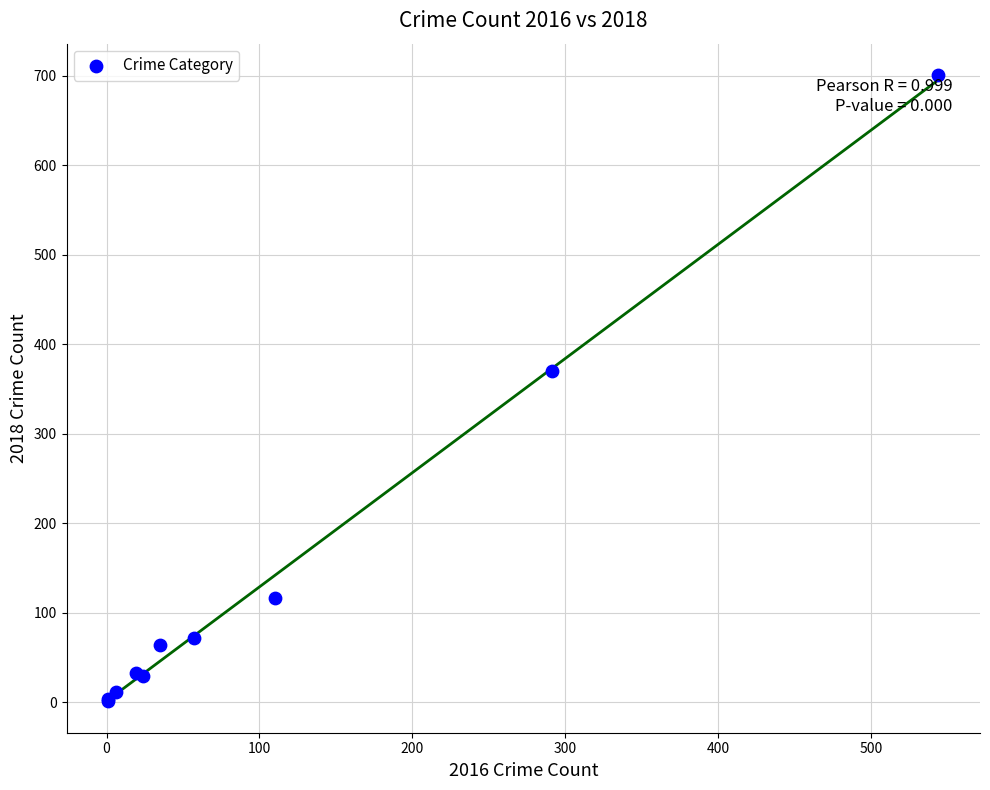

What Y value in the scatter plot is closest to 351?

370